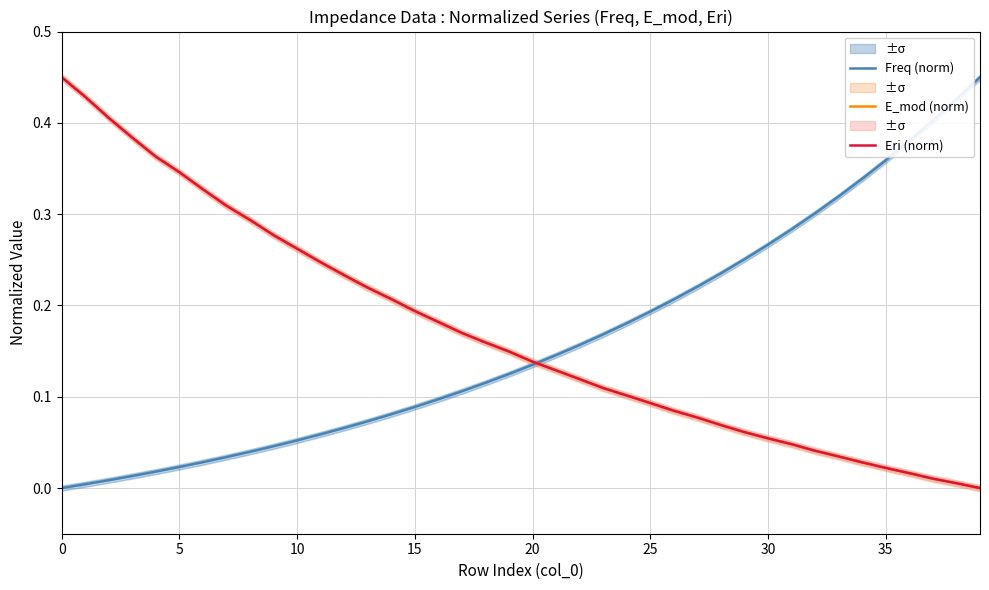

How many intersections are there between E_mod (norm) and Eri (norm)?

10